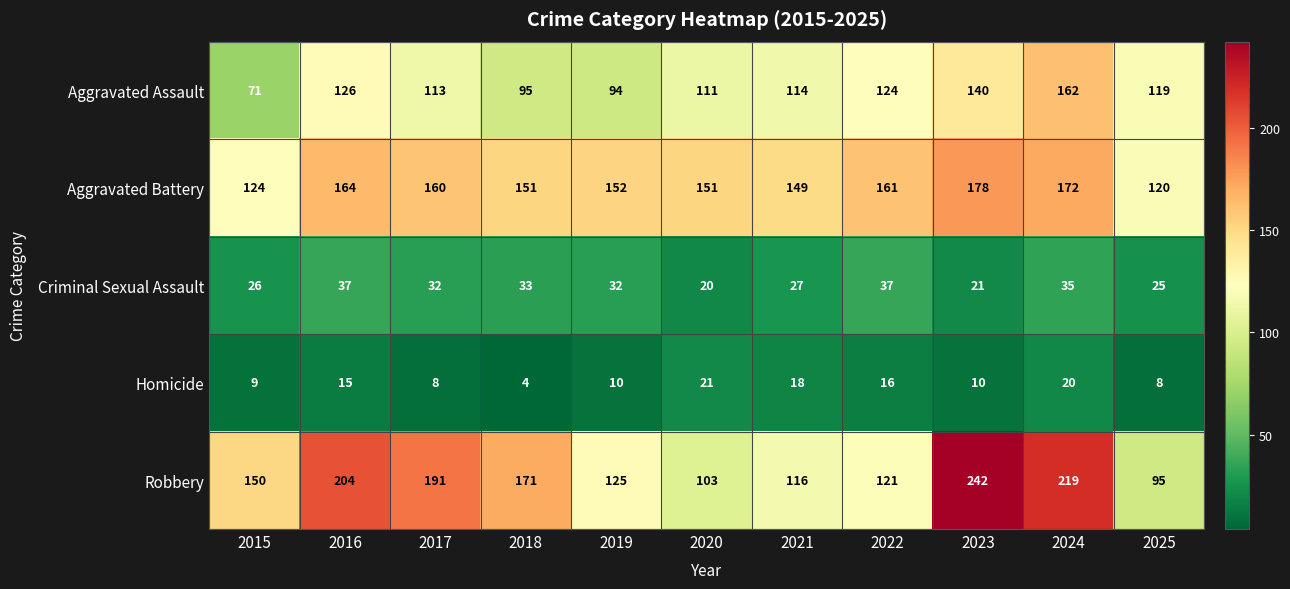

What is the smallest value displayed?

4